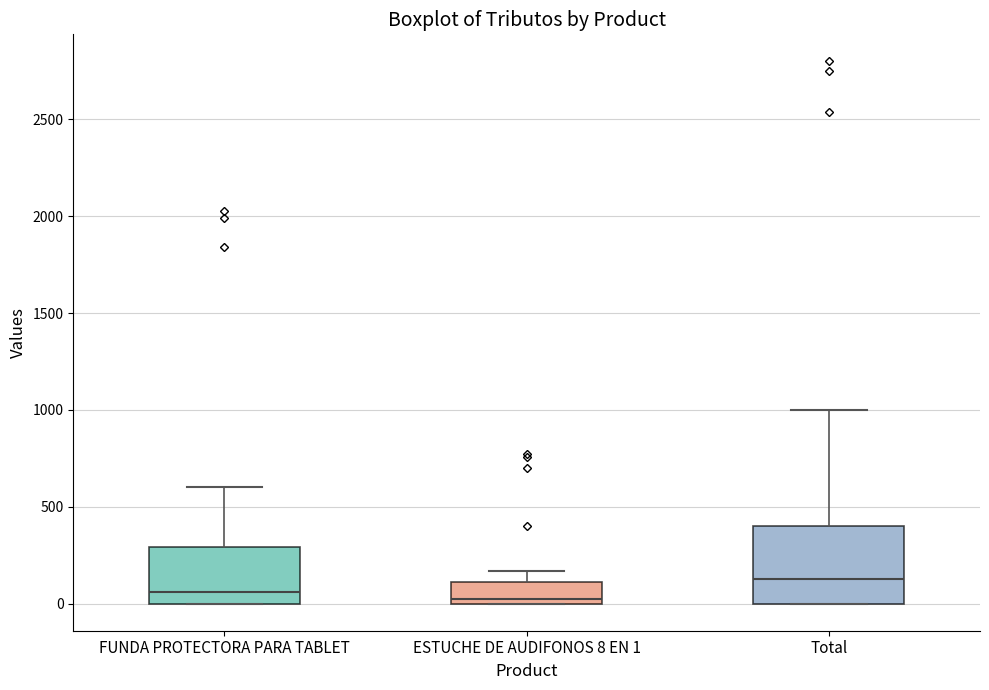

Comparing the boxes themselves (not the whiskers), which one is the tallest?

Total